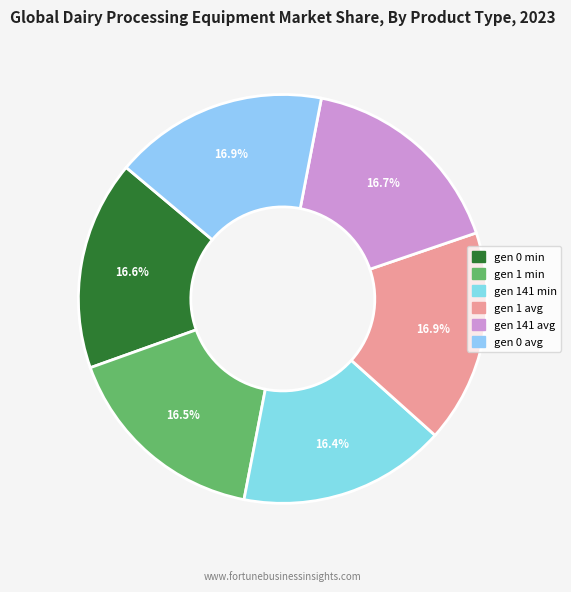

How many slices are in this pie chart?

6